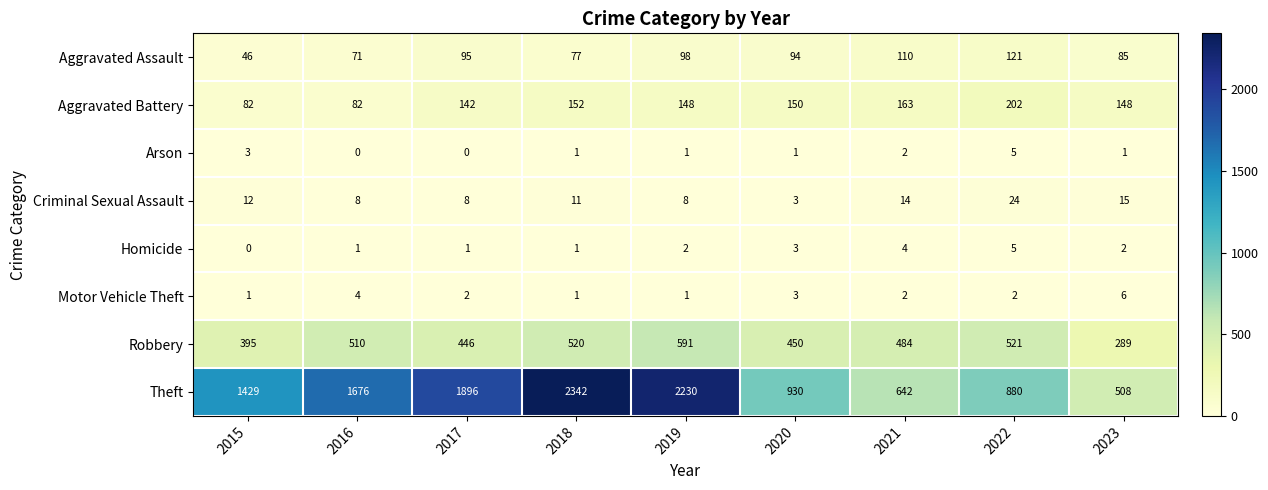

True or false: Robbery has a value of 520 at 2018.

True